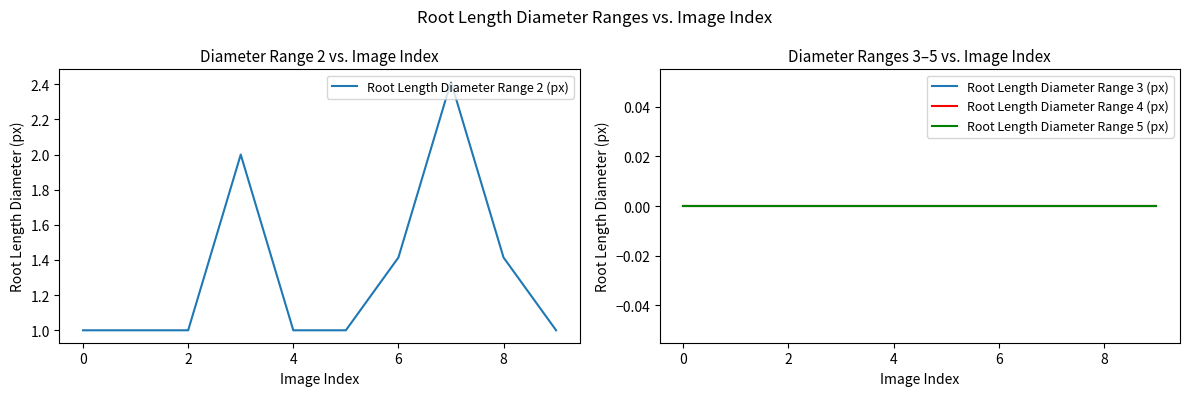

True or false: Root Length Diameter Range 2 (px) has a value of 1.4 at 8.

True